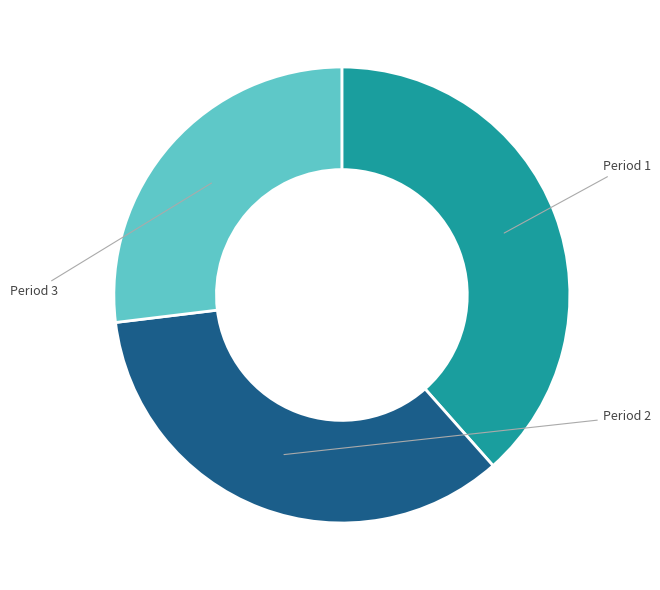

Rank the categories by value from lowest to highest.

Period 3, Period 2, Period 1